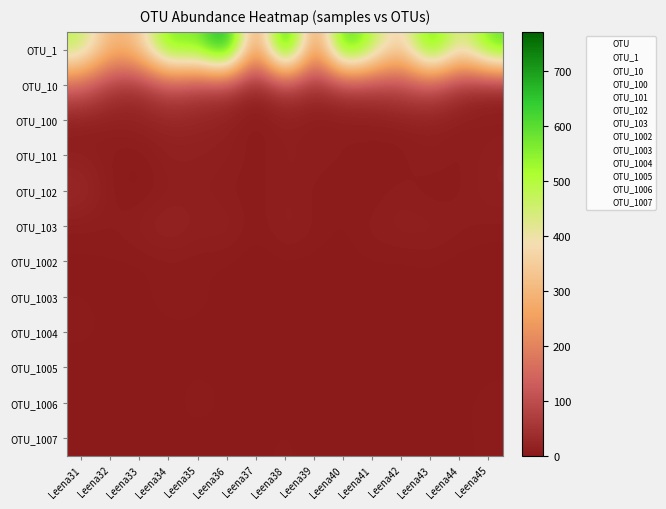

How many data points does each series have?

15